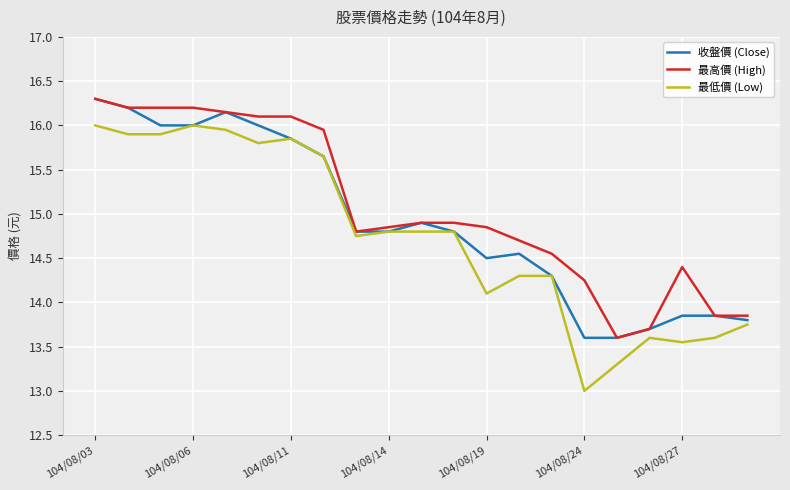

What is the maximum value shown in the chart?

16.3